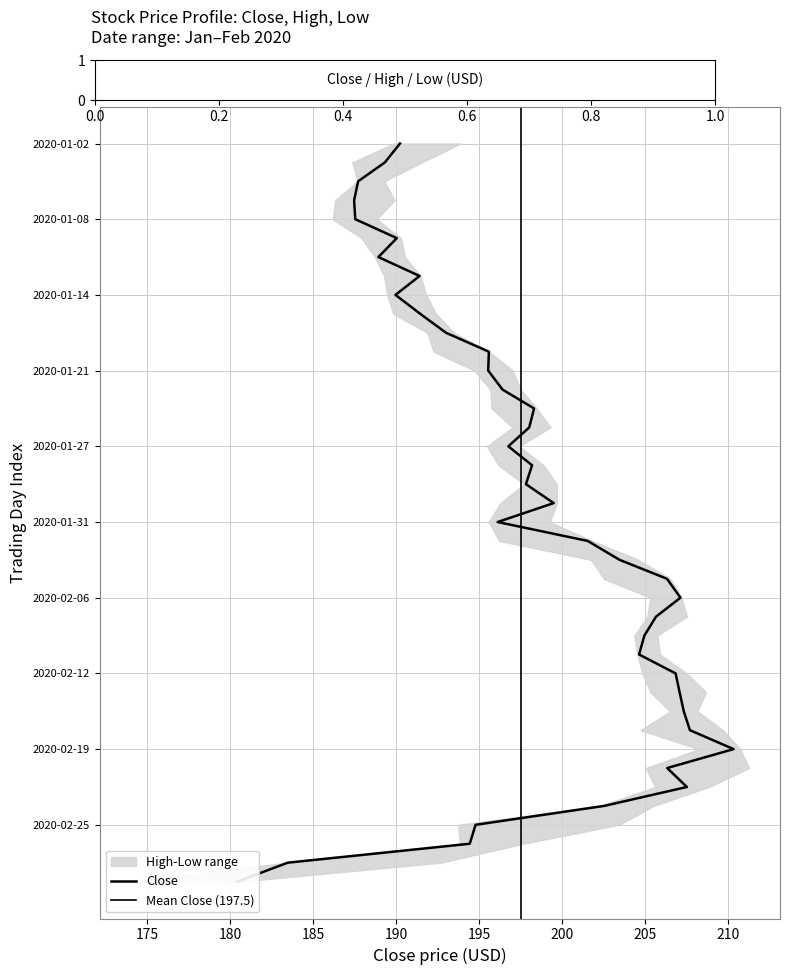

What is the average value of the High series?

199.2